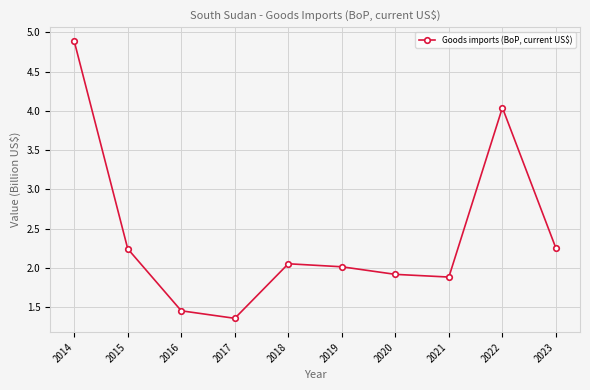

What is the value of the 1st point from the left?

4.9